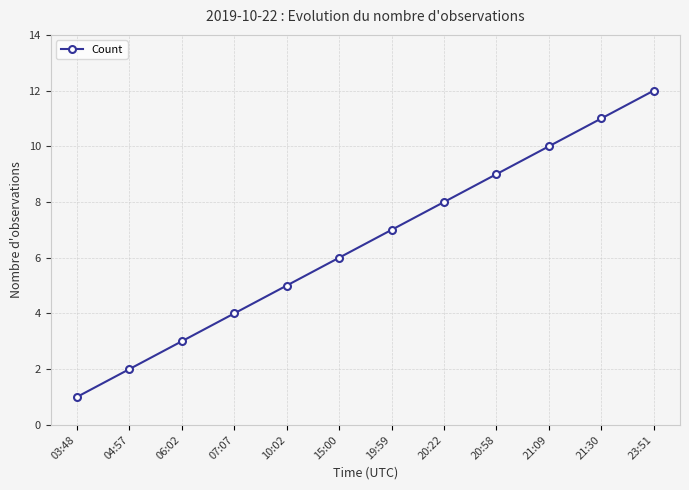

What is the value of the 4th point from the left?

4